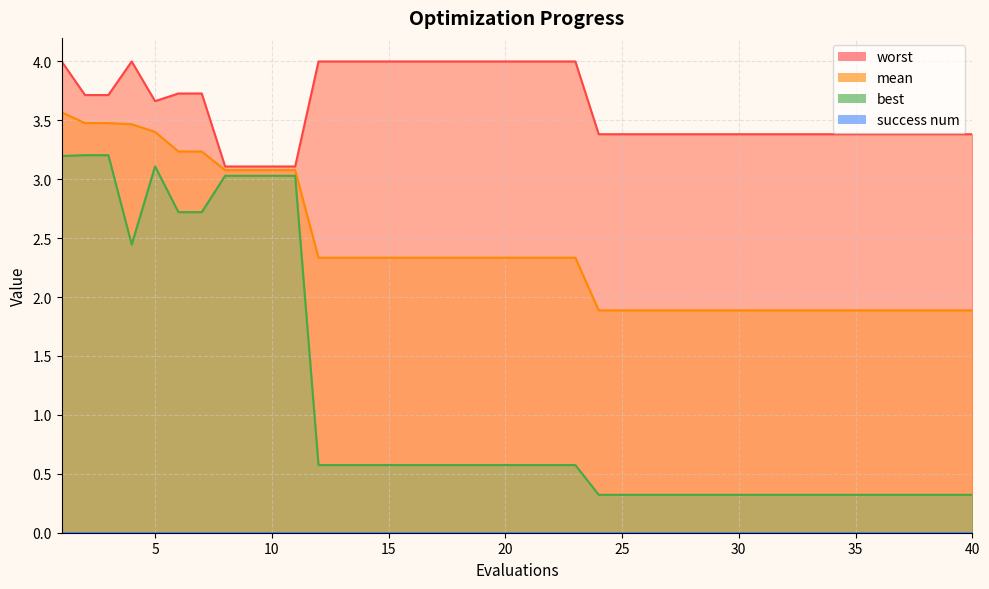

Where is the first local minimum for best?

4